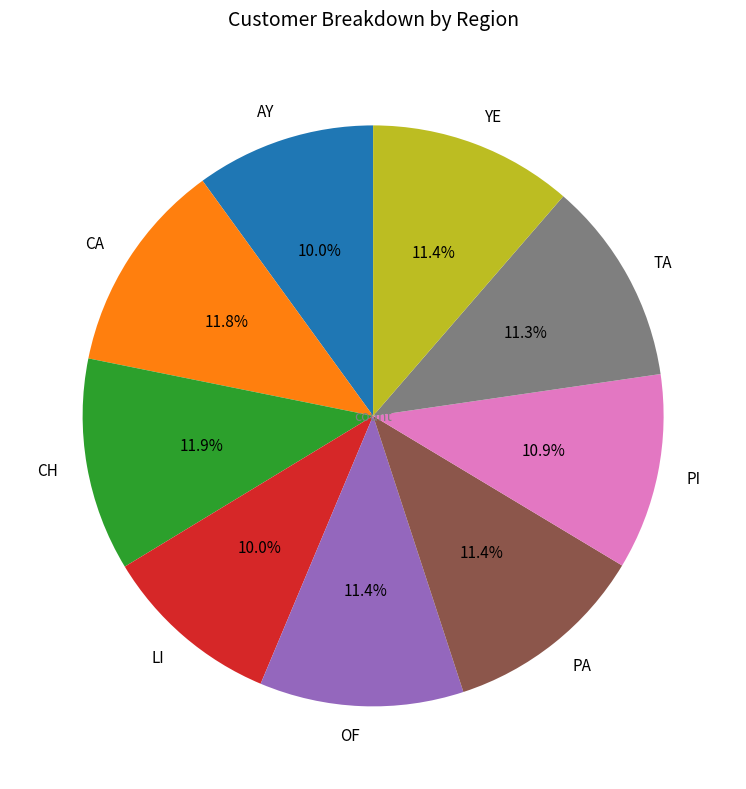

True or false: TA accounts for 11% of the total.

True